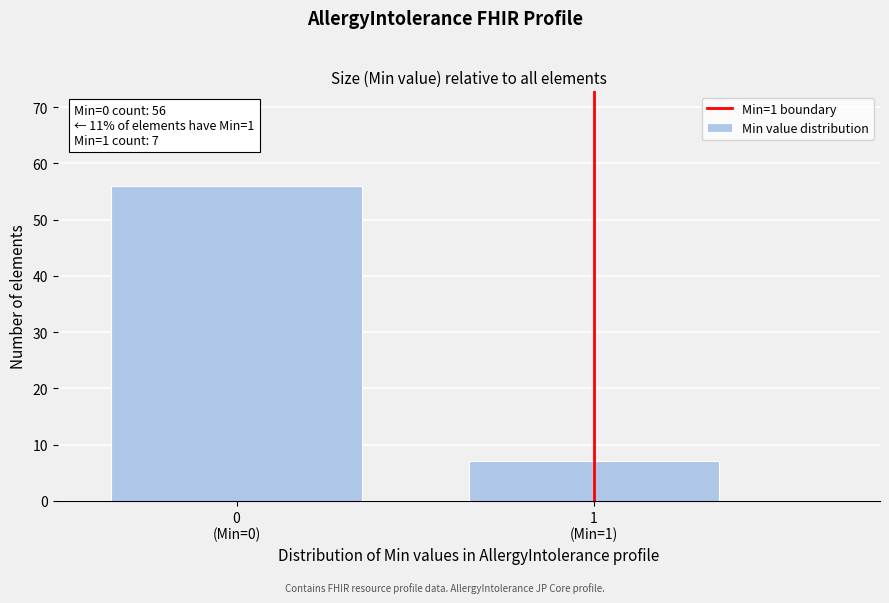

Reading left to right, transcribe all the data shown in this chart.

56	7